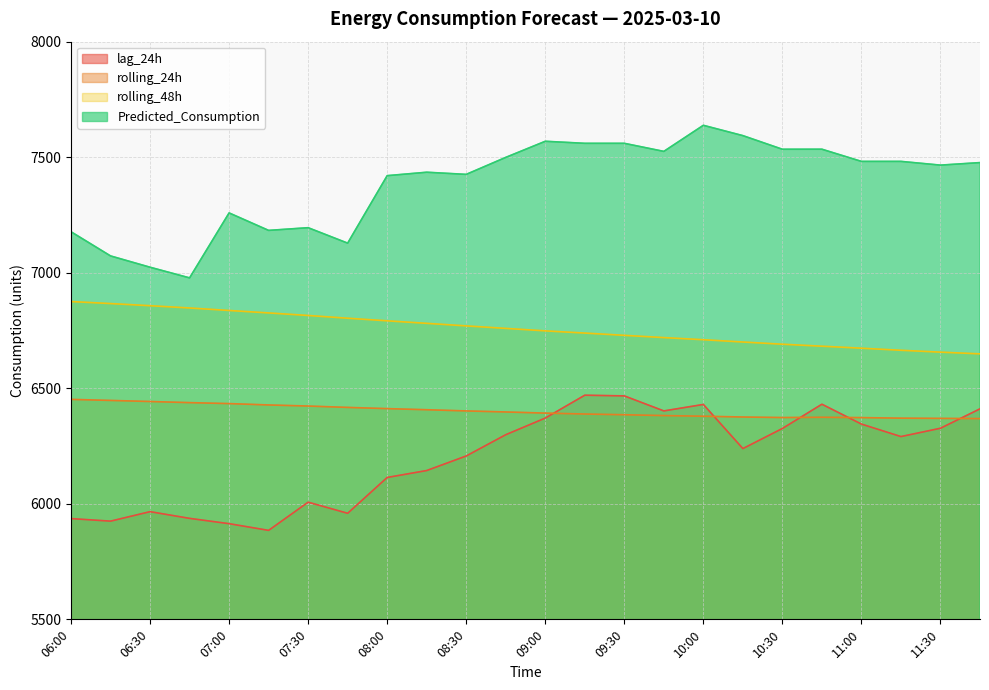

True or false: rolling_24h has a value of 10627.7 at 08:00.

False